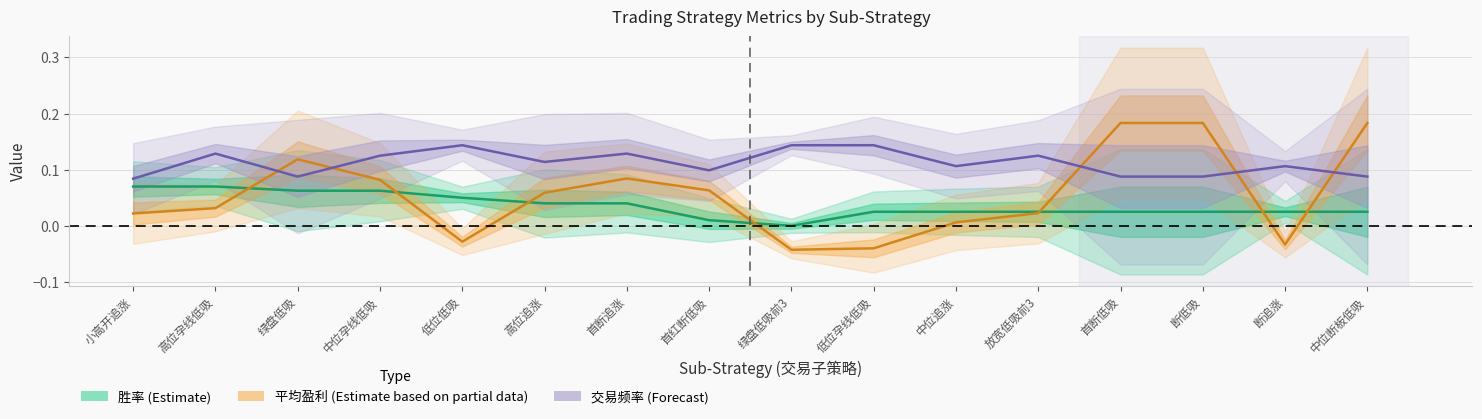

True or false: 平均盈利 (Partial) has more than 1 points higher than both neighbors.

True